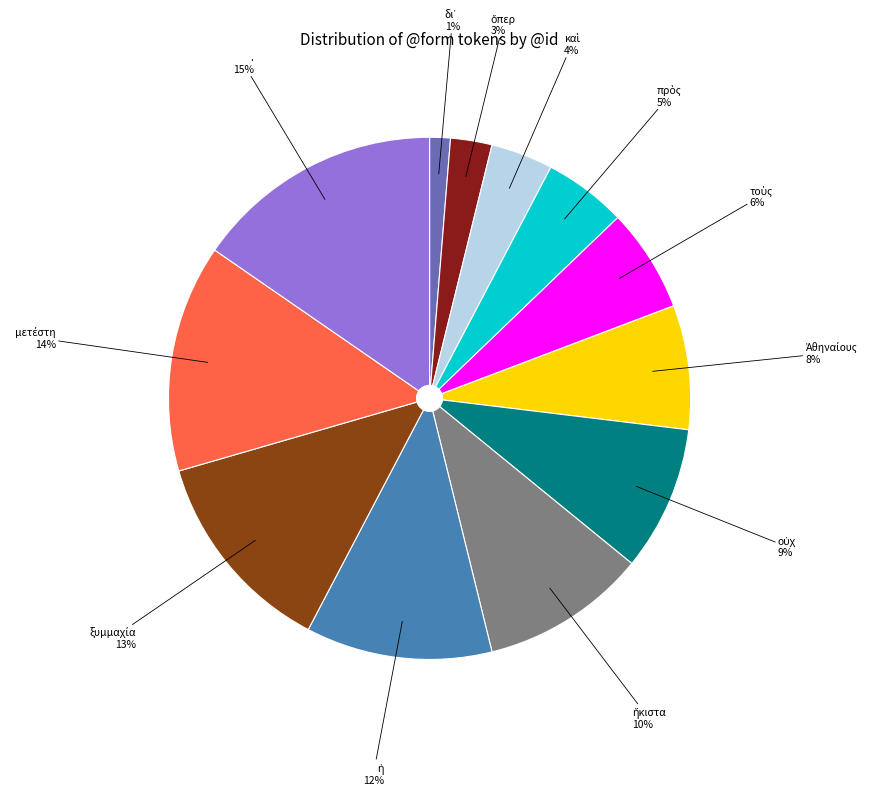

Which category has the biggest portion of the pie?

.